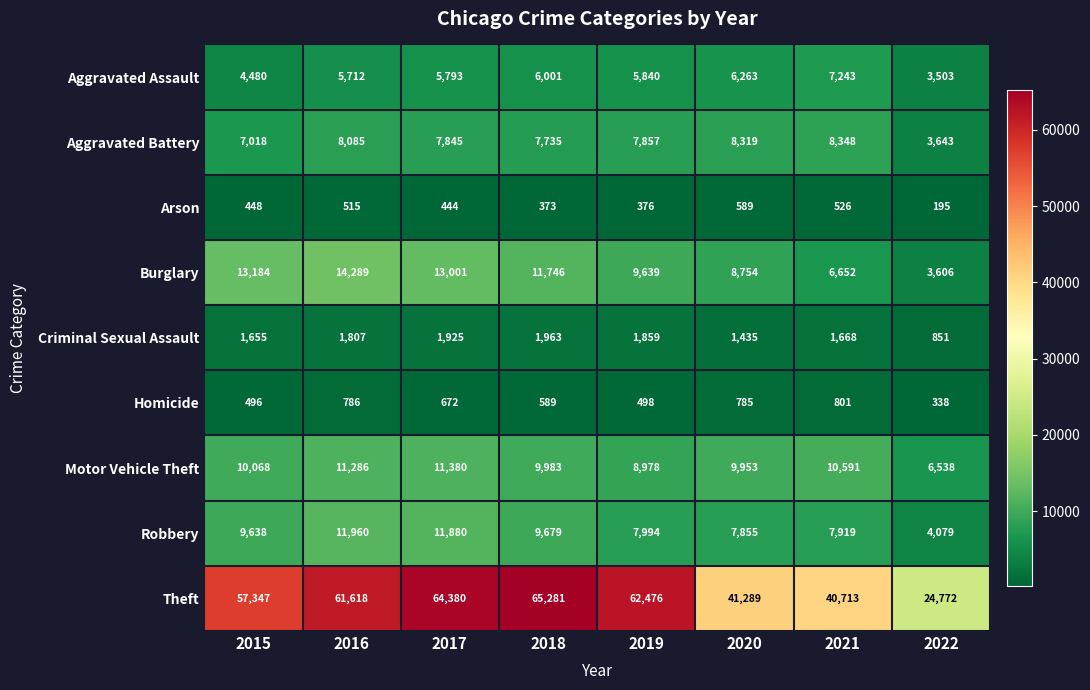

At how many categories does at least one series exceed 55082?

5